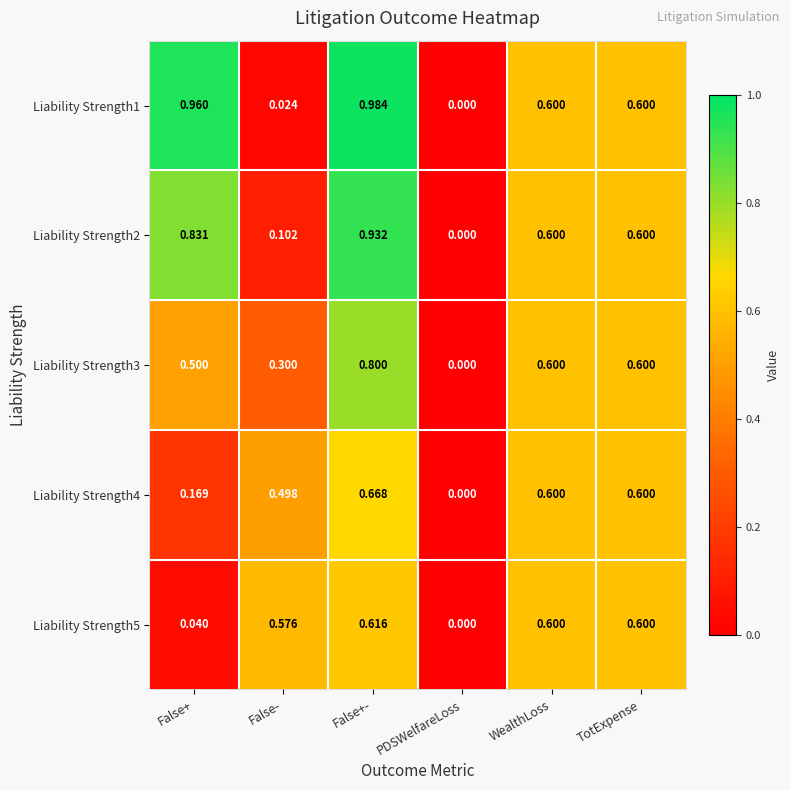

Is the value of Liability Strength4 at PDSWelfareLoss greater than the value of Liability Strength5 at False+-?

No